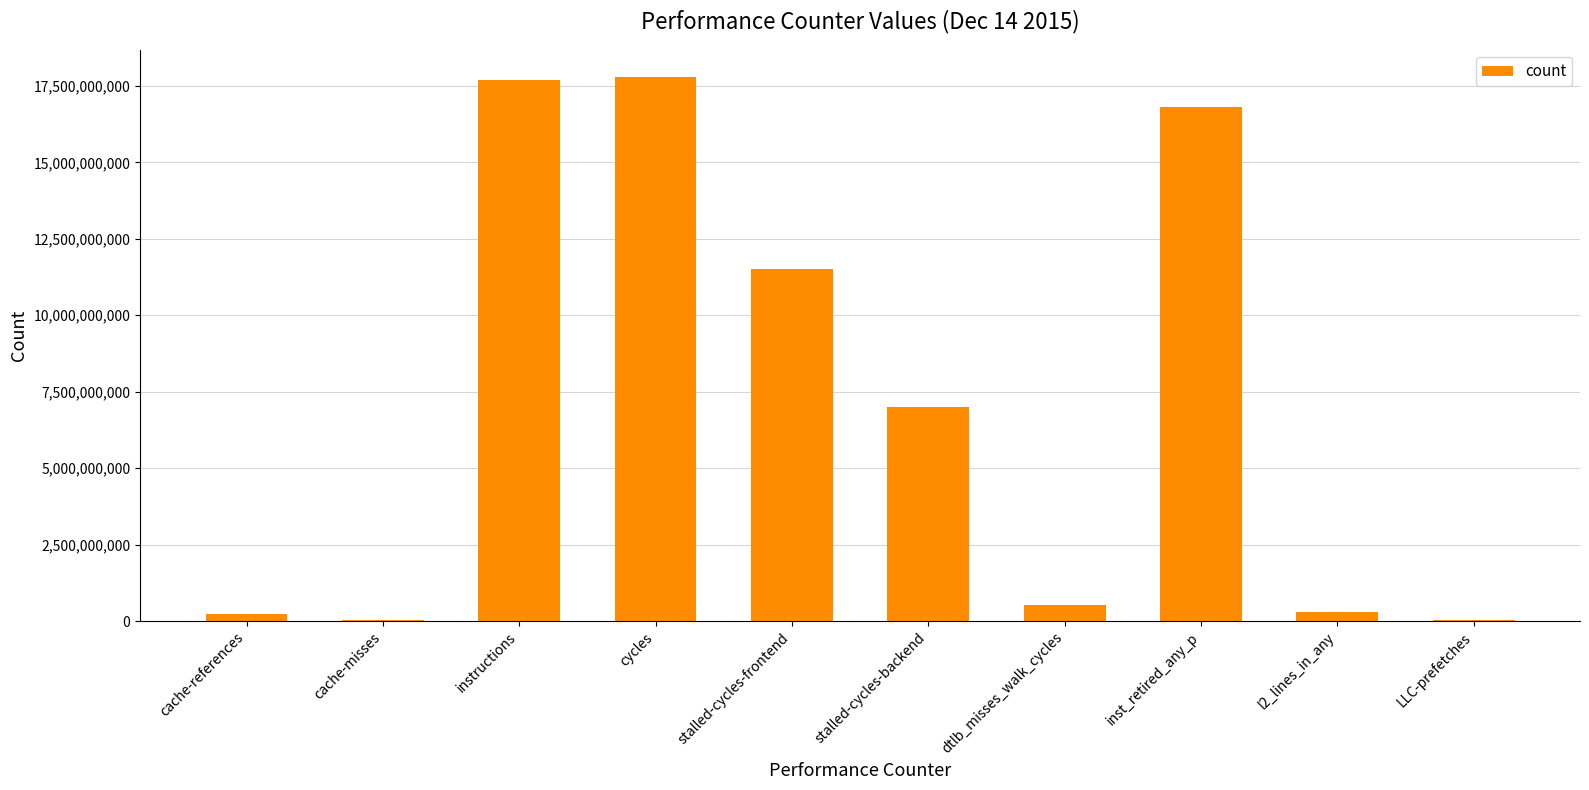

What is the sum of all values?

71969653053